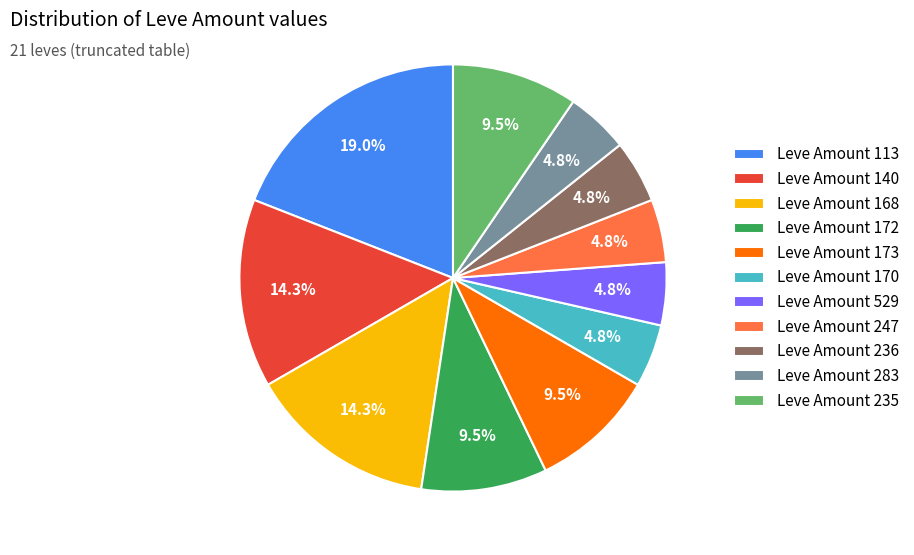

Which slice is the largest?

Leve Amount 113